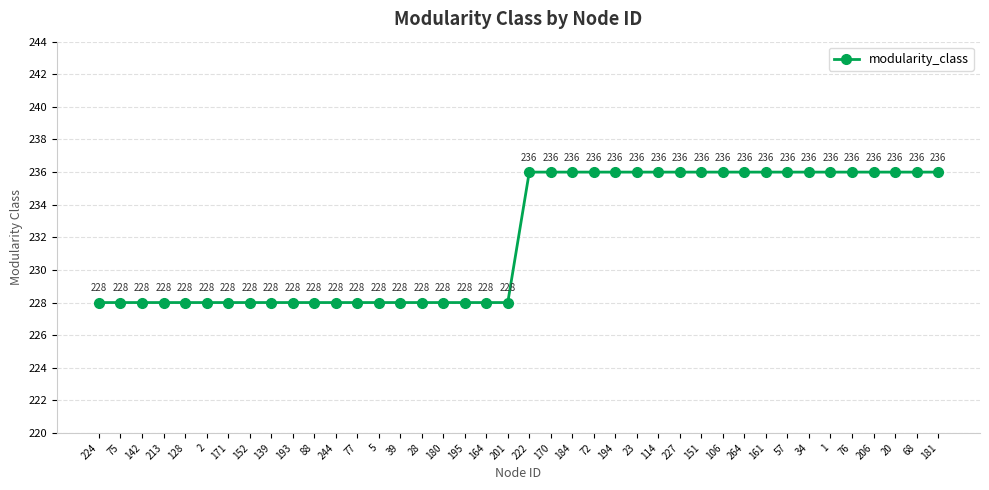

What is the maximum value shown in the chart?

236